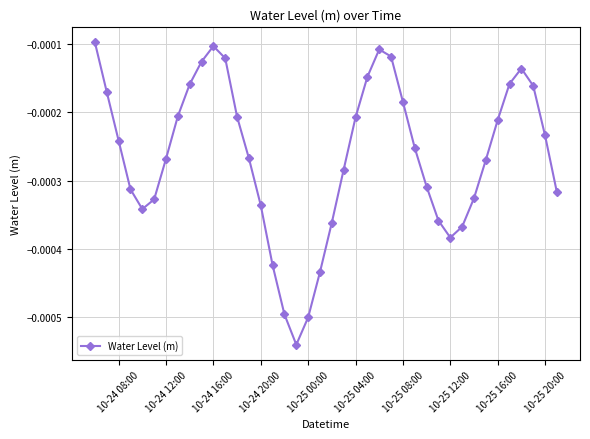

How many points are higher than both their immediate neighbors (excluding endpoints)?

3